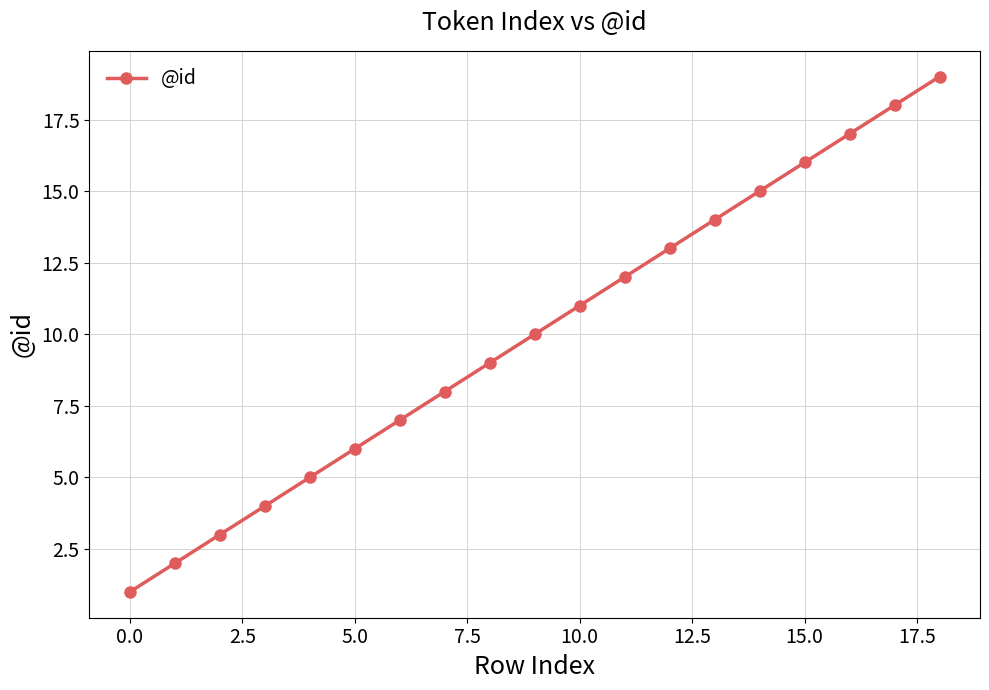

What is the maximum value shown in the chart?

19